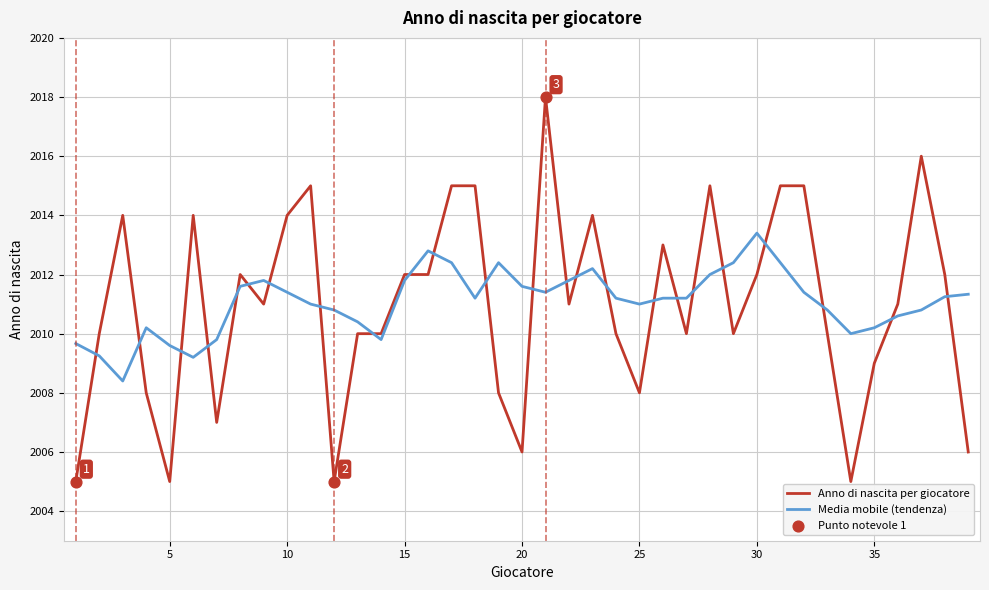

What is the difference between the maximum and minimum values in the Anno di nascita per giocatore series?

13.0